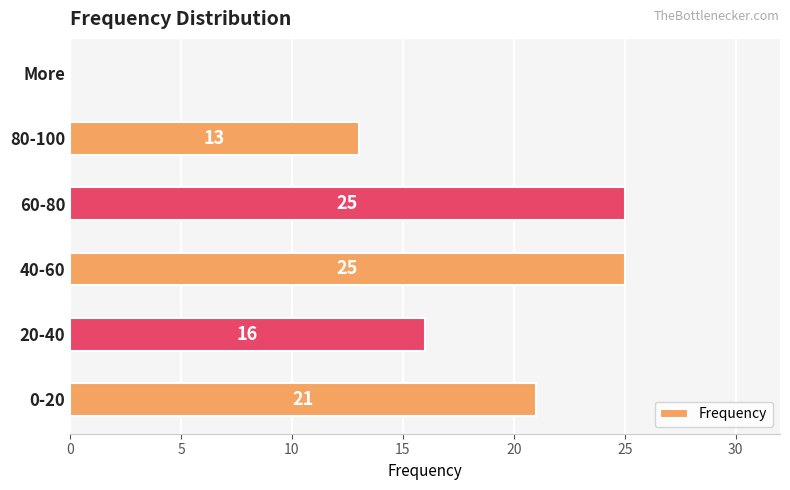

What is the sum of the values at 80-100 and 40-60?

38